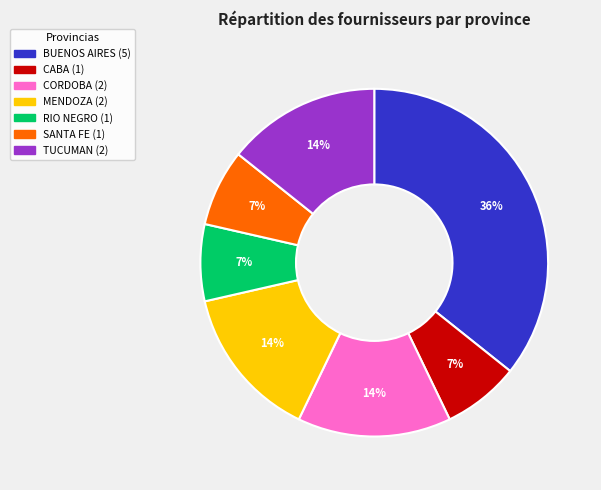

True or false: CABA accounts for 7% of the total.

True